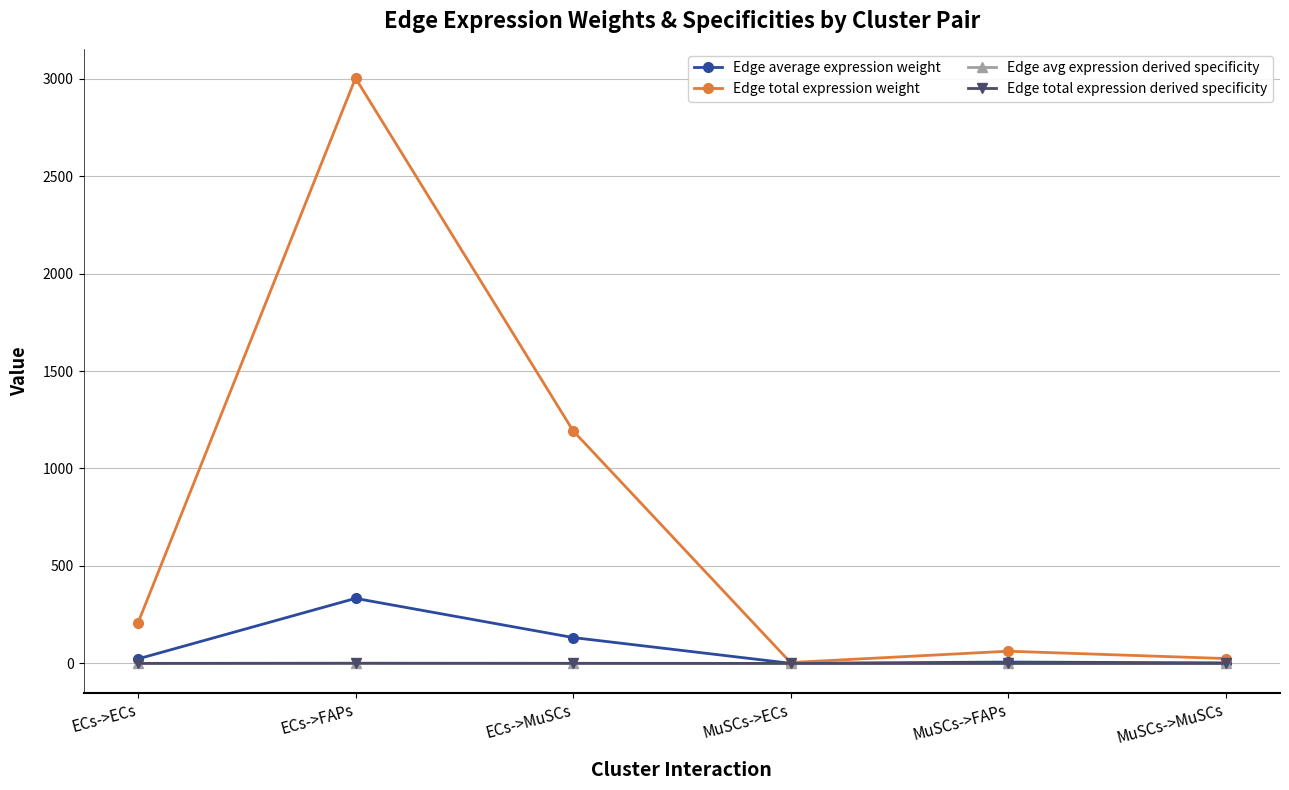

Does the chart have visible grid lines?

Yes